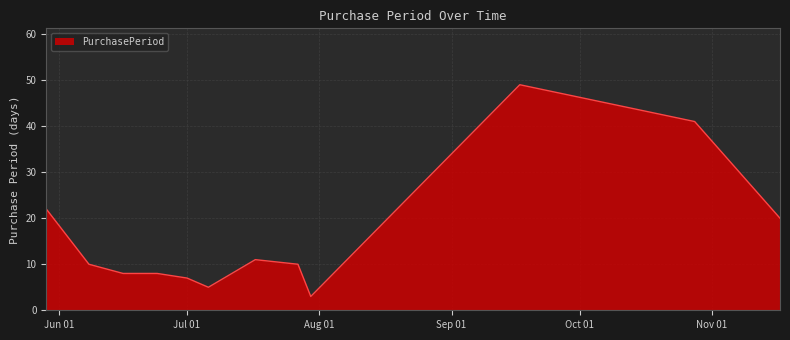

What is the maximum value shown in the chart?

49